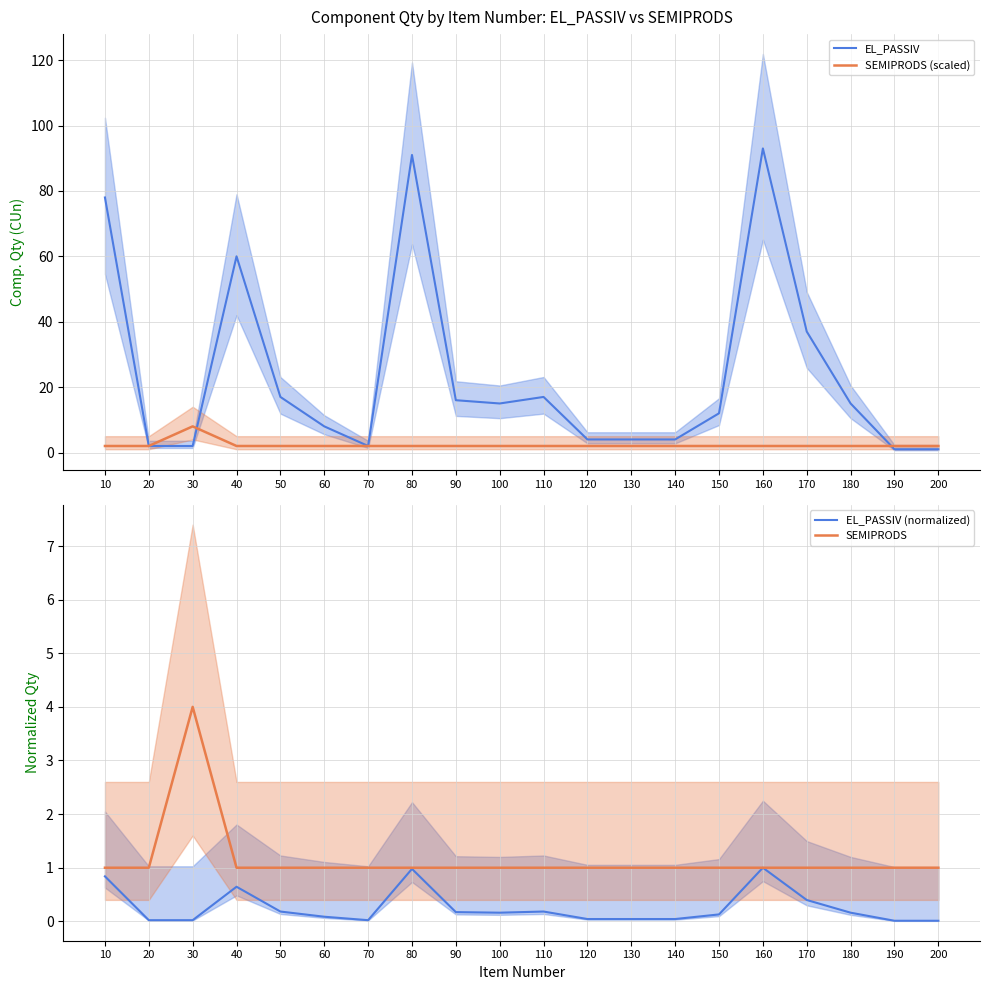

At which label is SEMIPRODS (scaled) closest to 5?

10